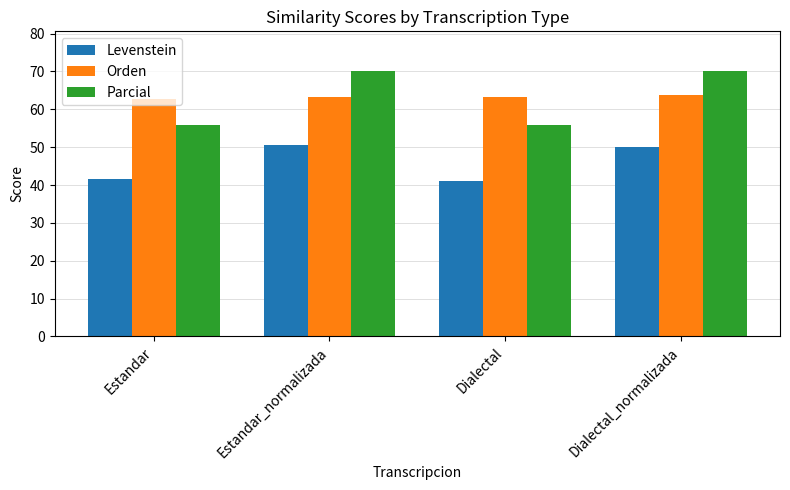

List the series in order of their peak value, highest first.

Parcial, Orden, Levenstein